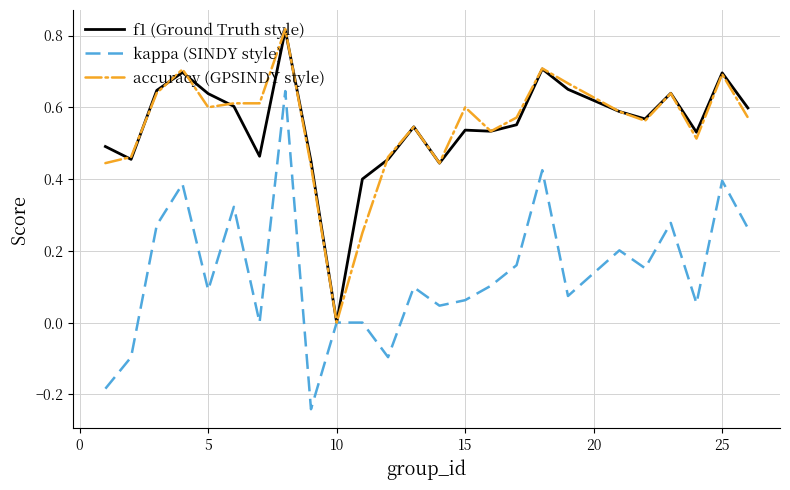

Which series has the largest range (max minus min)?

kappa (SINDY style)